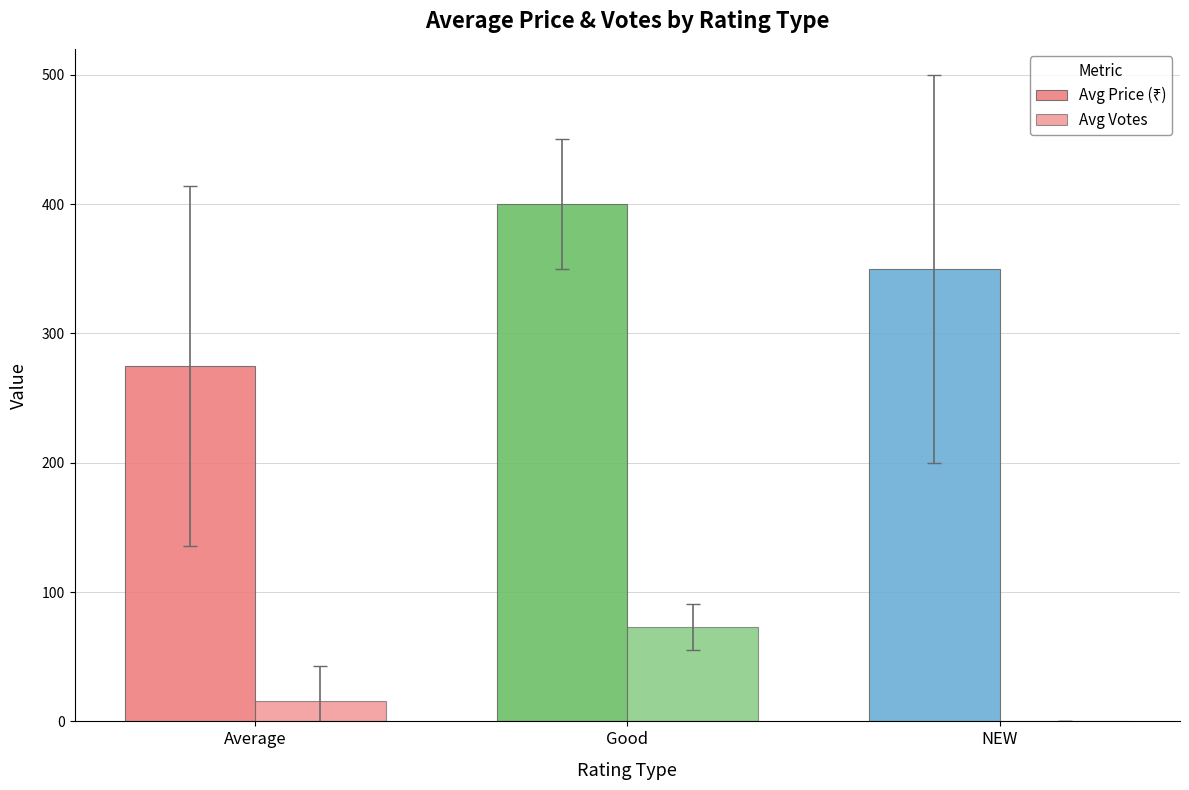

How many series are shown in this chart?

2